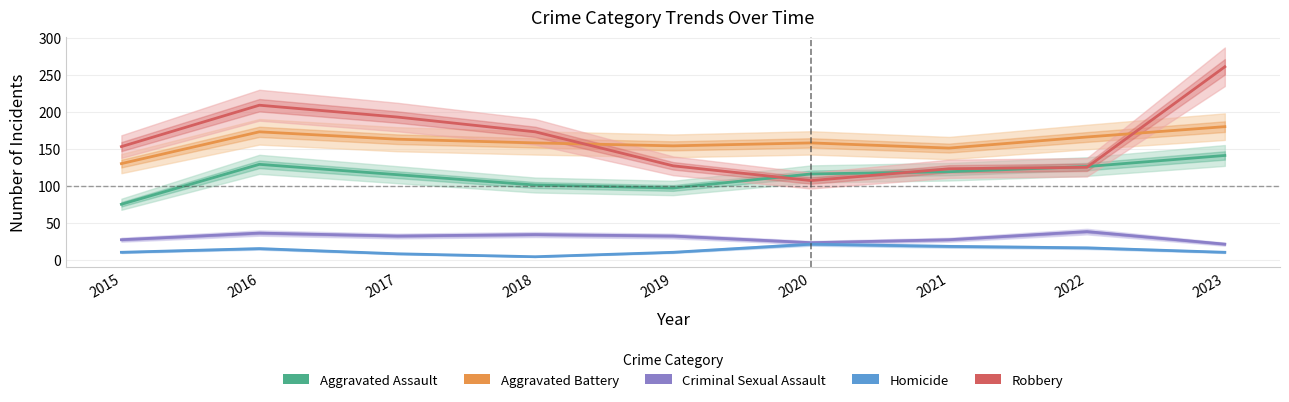

What is the value of the Robbery point at the 1st from the left?

153